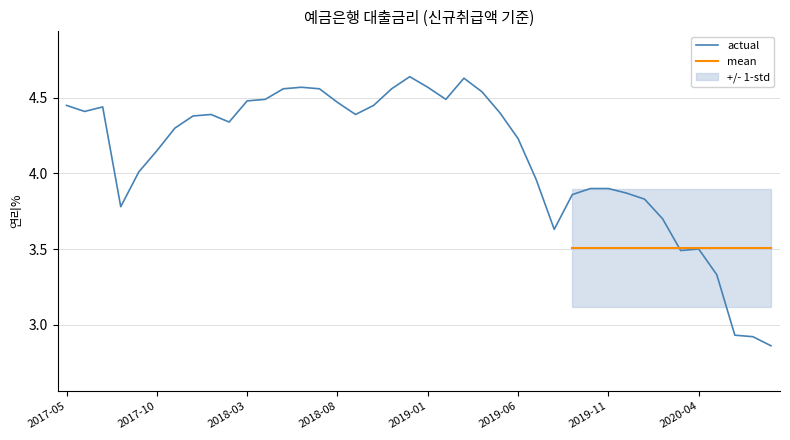

How many data points are less than 4?

15